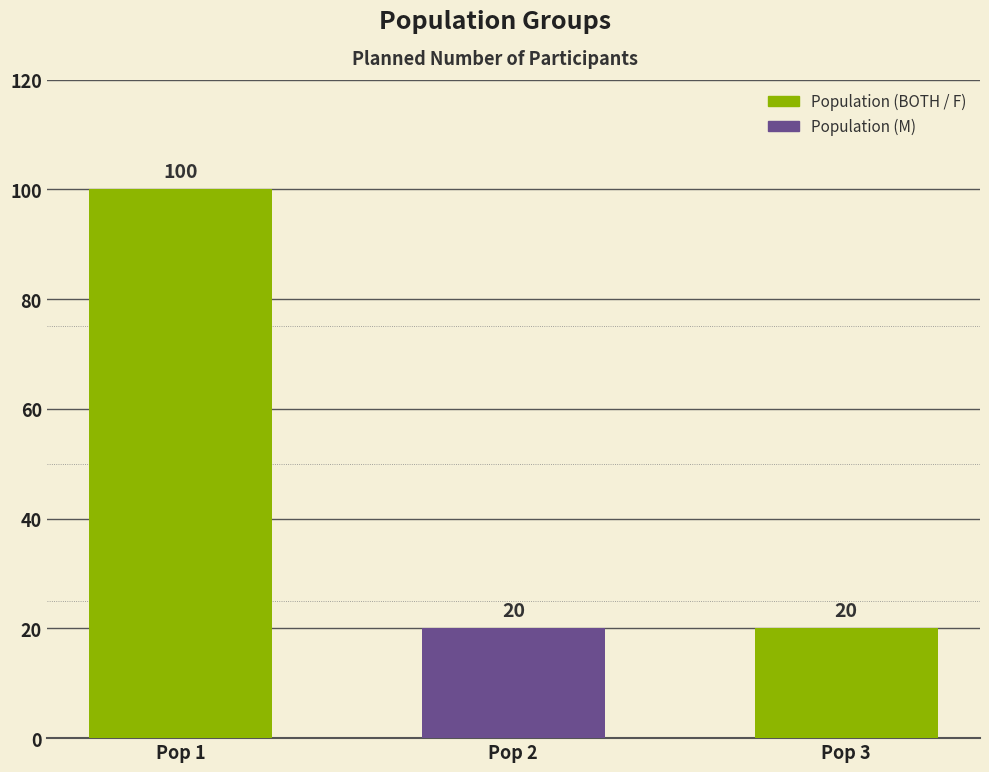

What is the smallest value displayed?

20